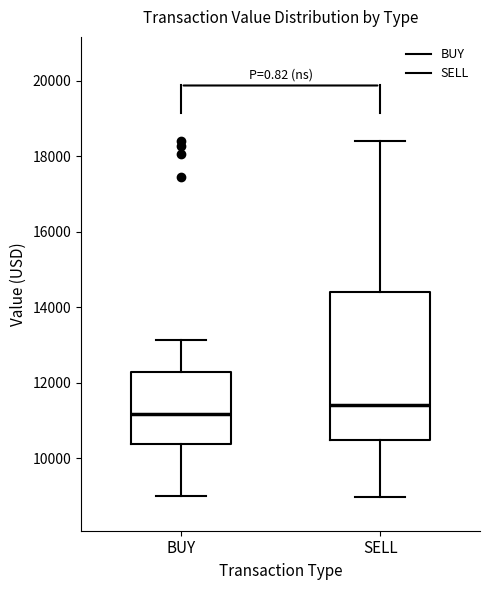

Reading left to right, read every box against the y-axis: the position of its median line, the range the box covers, and the ends of its whiskers. The values are not printed on the chart, so give them approximately, as read against the axis.

BUY: median 11200, box 10400 to 12200, whiskers 9000 to 13200
SELL: median 11400, box 10400 to 14400, whiskers 9000 to 18400